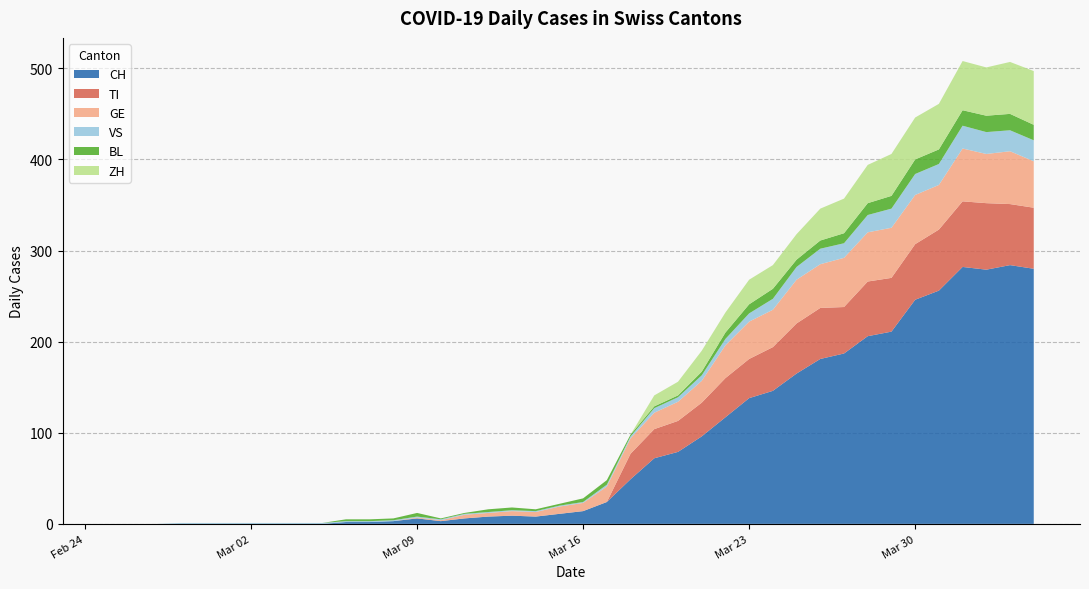

What is the highest value of the CH series?

284